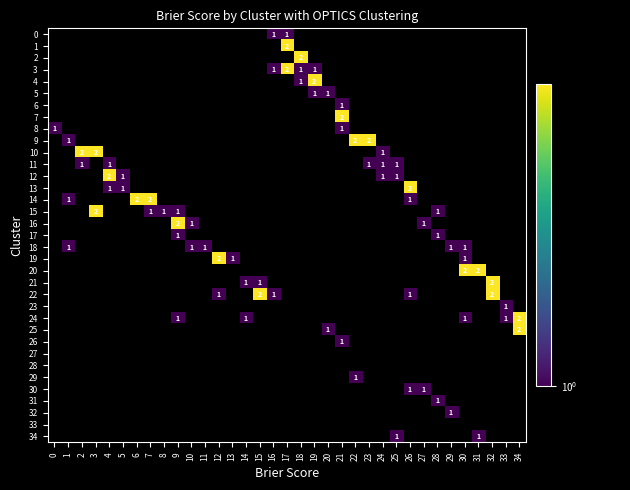

Count the number of categories in the chart.

35